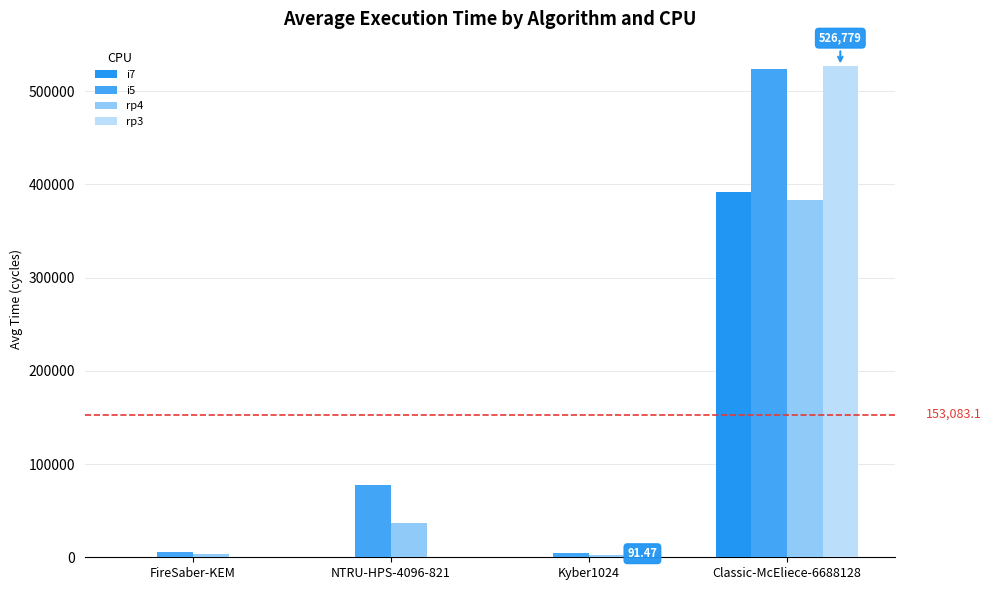

Which series has the widest spread of values?

rp3